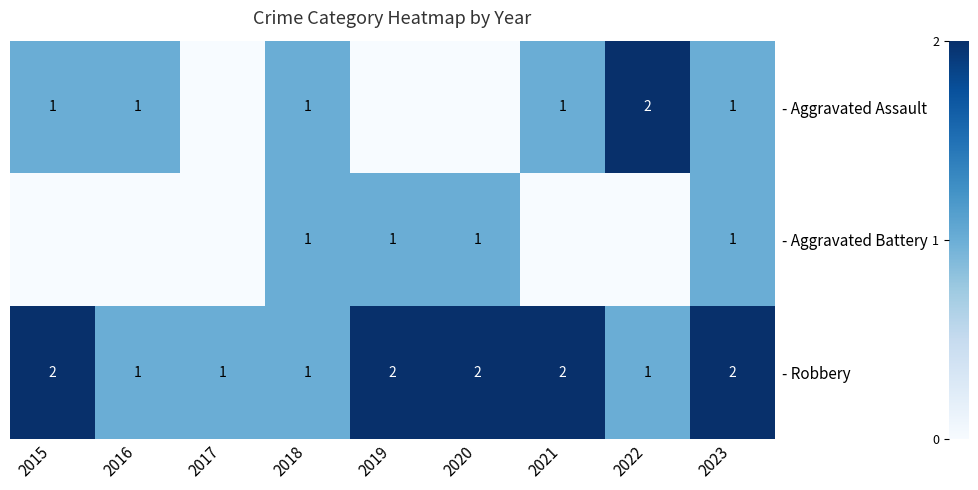

The value of - Robbery at 2018 is 0. True or false?

False